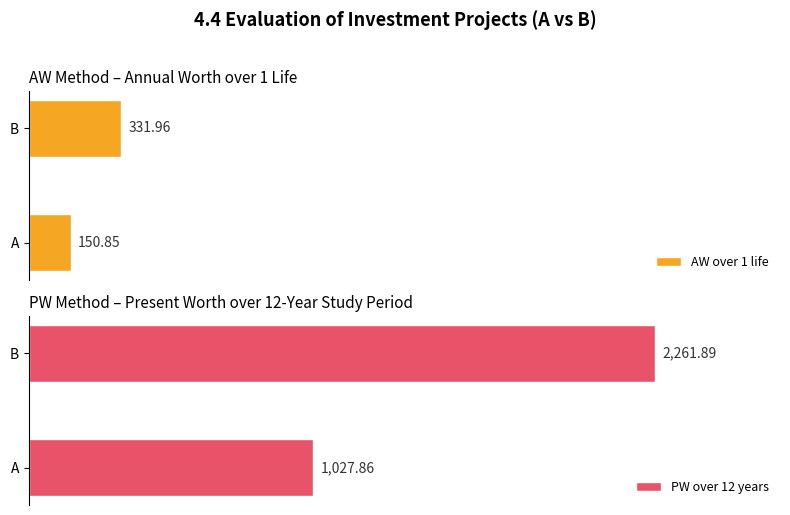

Which category has the highest value in the PW over 12 years series?

B